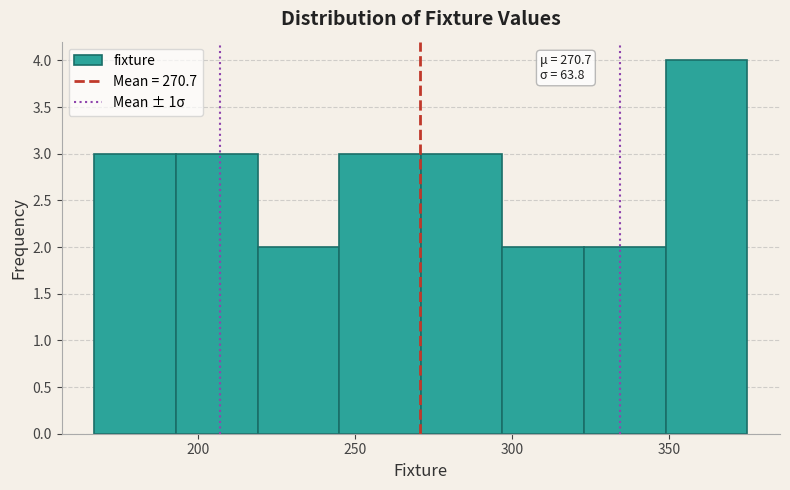

Which range on the x-axis has the tallest bar?

349 to 375